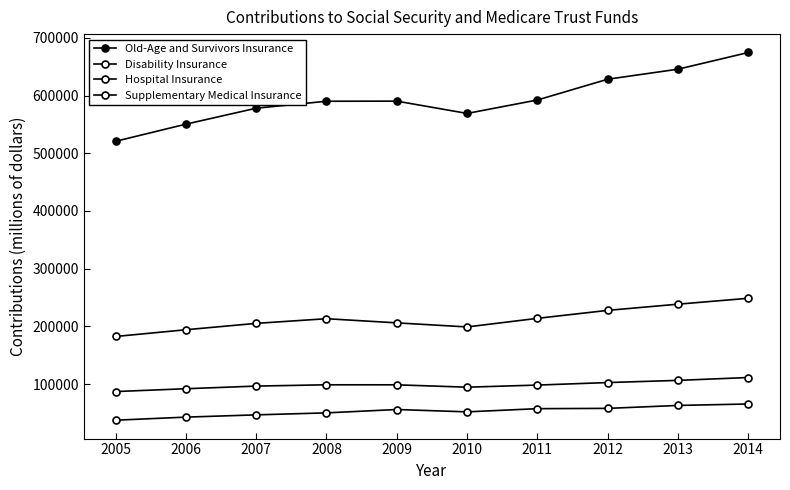

How many values in the Disability Insurance series are below 98820?

5